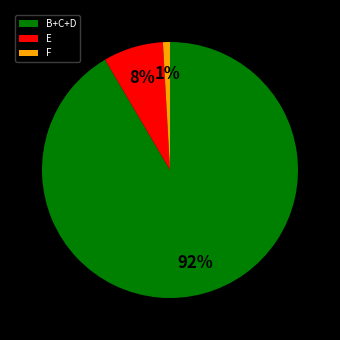

Rank the categories by value from highest to lowest.

B+C+D, E, F